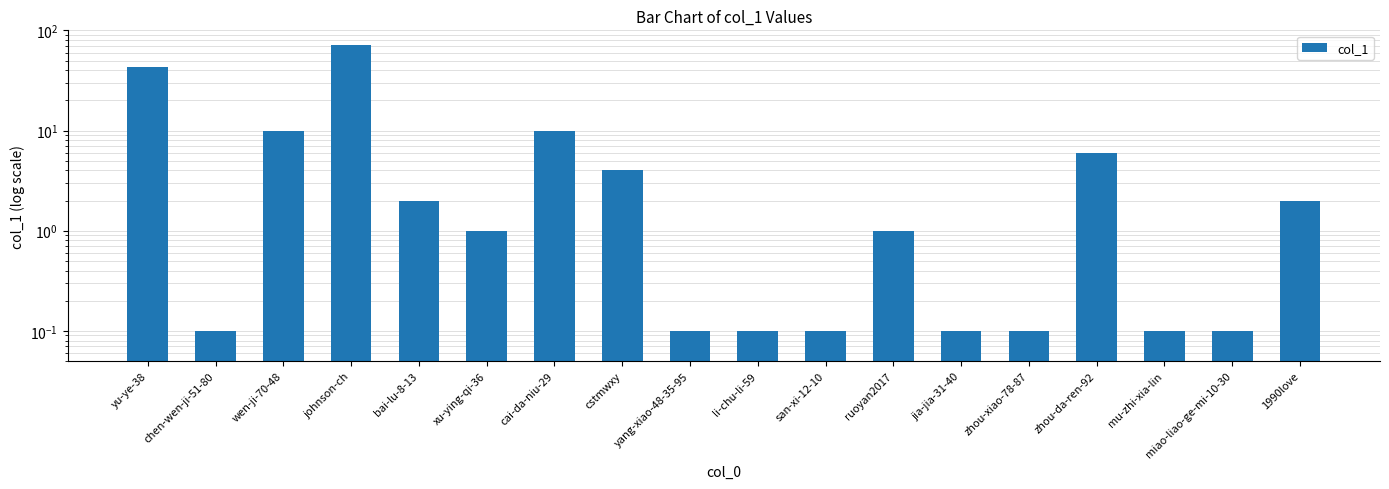

What is the change in value from wen-ji-70-48 to zhou-xiao-78-87?

-9.9